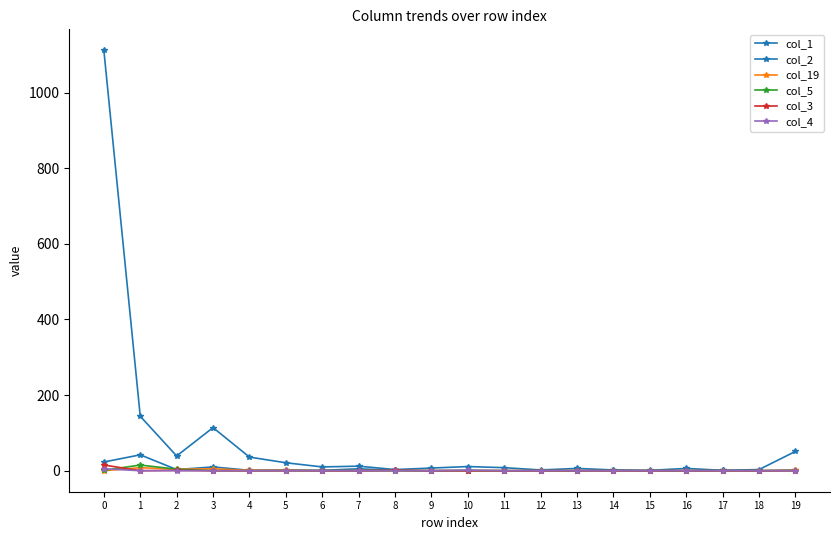

Count the number of data series in this chart.

6